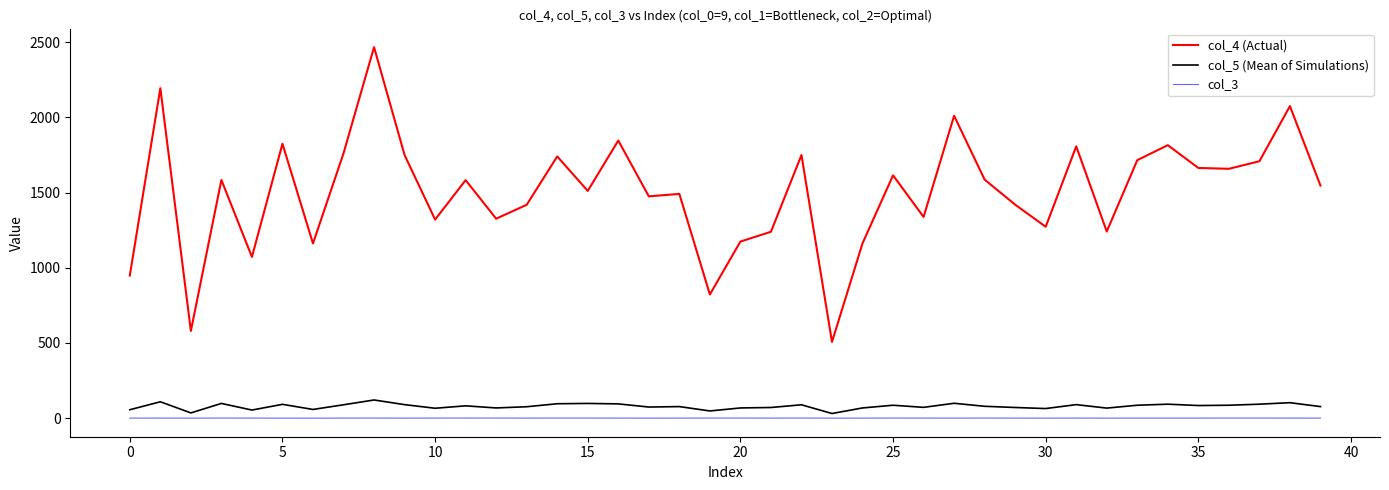

List the series in order of their peak value, highest first.

col_4 (Actual), col_5 (Mean of Simulations), col_3